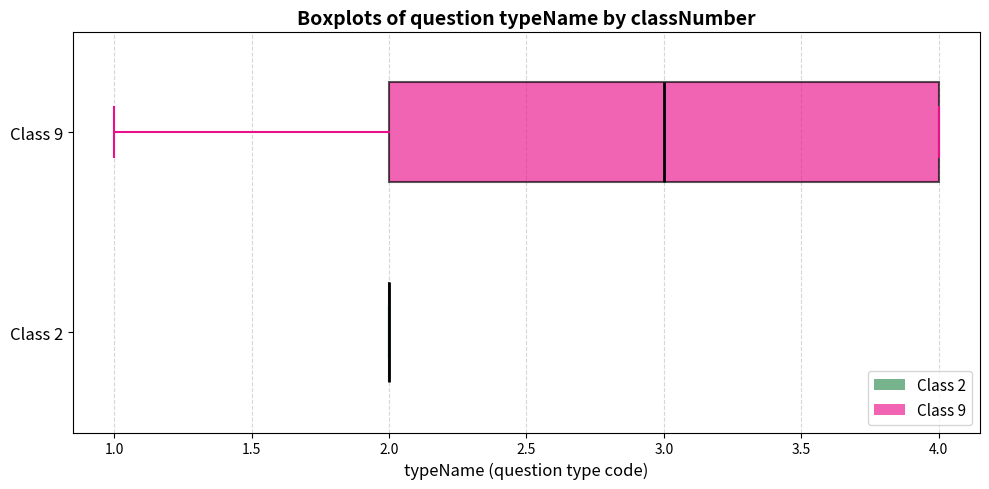

Which box is the widest, from its left edge to its right edge?

Class 9